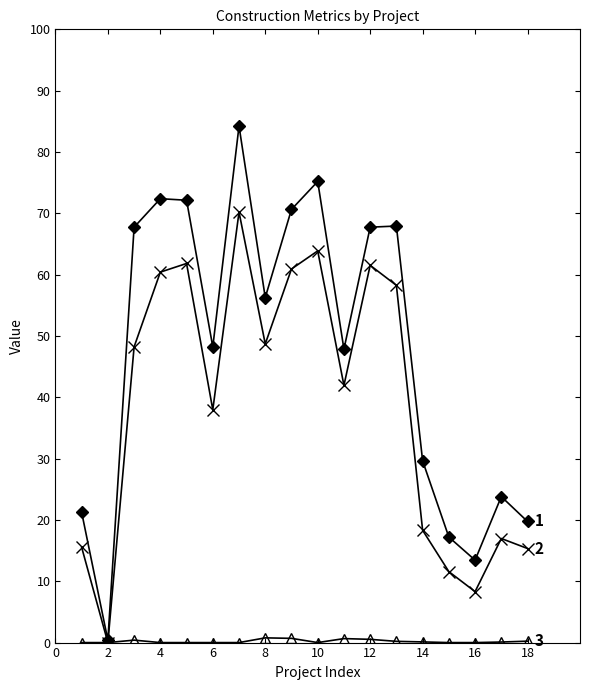

What is the greatest value displayed?

84.2